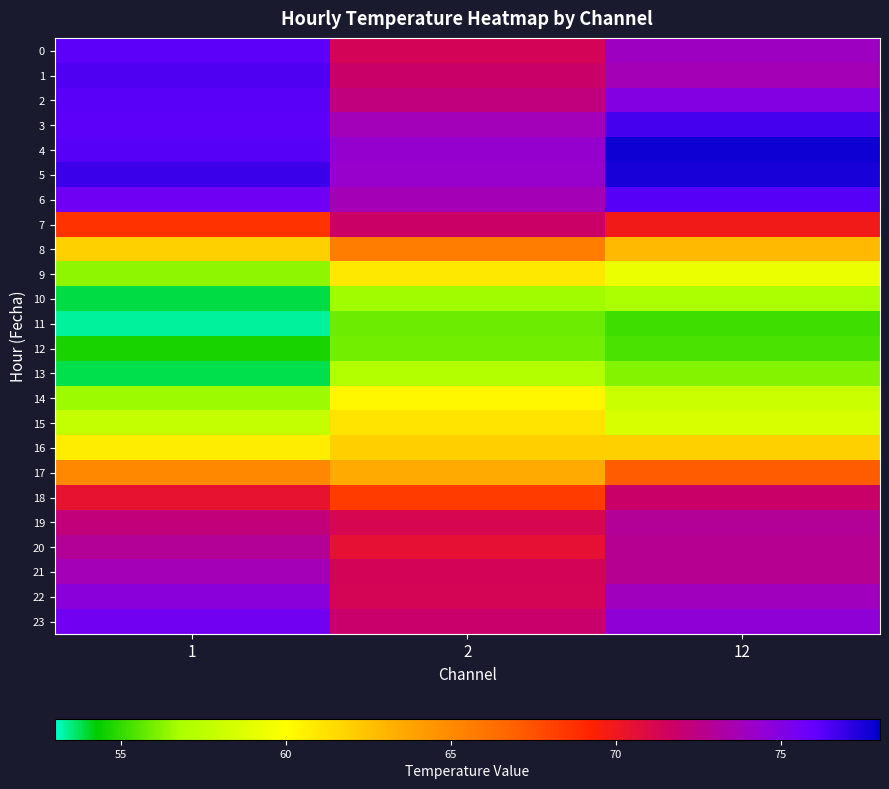

At which category is the sum across all series the highest?

12